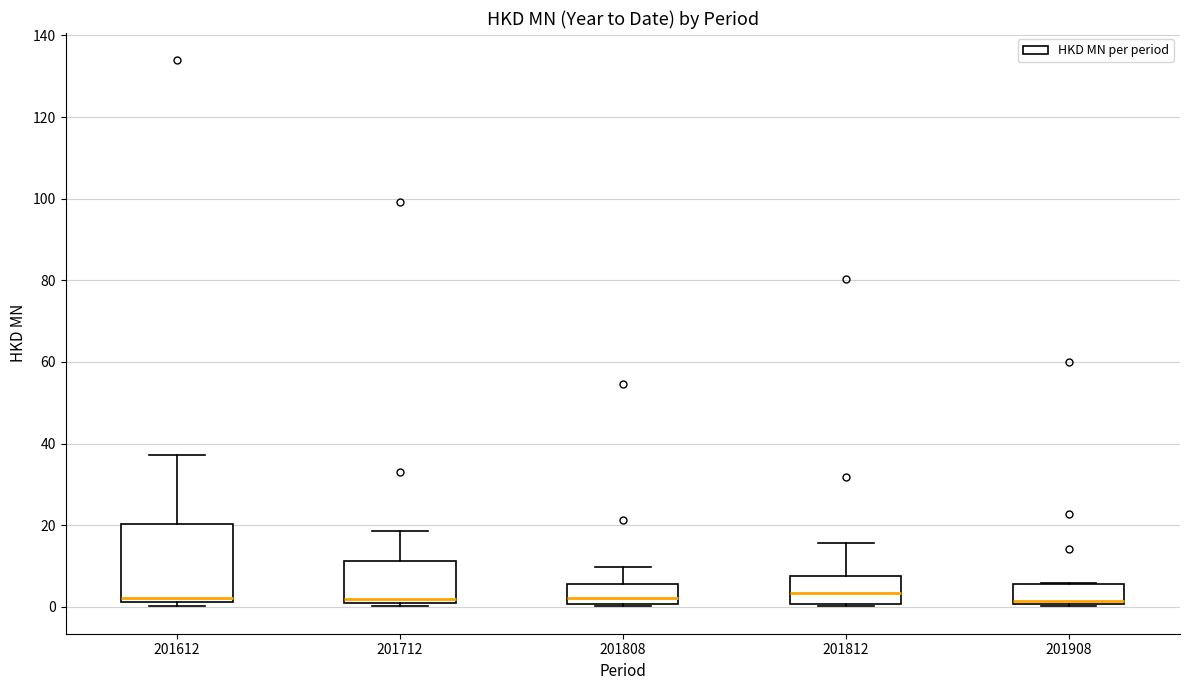

Reading left to right, read every box against the y-axis: the position of its median line, the range the box covers, and the ends of its whiskers. The values are not printed on the chart, so give them approximately, as read against the axis.

201612: median 2 (just above the box's lower edge), box 2 to 20, whiskers 0 to 38
201712: median 2, box 0 to 12, whiskers 0 (just below the box's lower edge) to 18
201808: median 2, box 0 to 6, whiskers 0 to 10
201812: median 4, box 0 to 8, whiskers 0 to 16
201908: median 2, box 0 to 6, whiskers 0 to 6